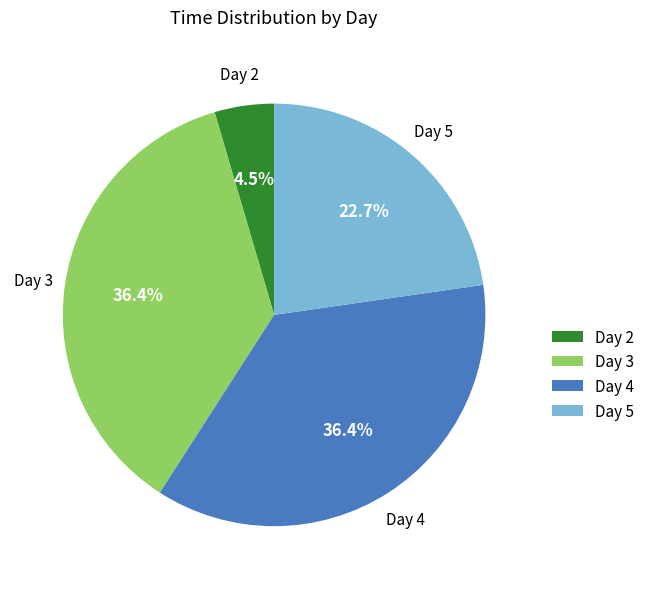

Count the number of slices in the pie.

4